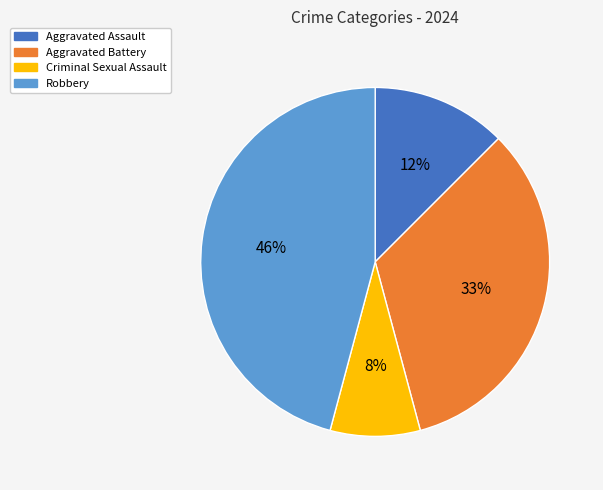

To the nearest percent, what is the difference between the Aggravated Assault and Criminal Sexual Assault slice percentages?

4%